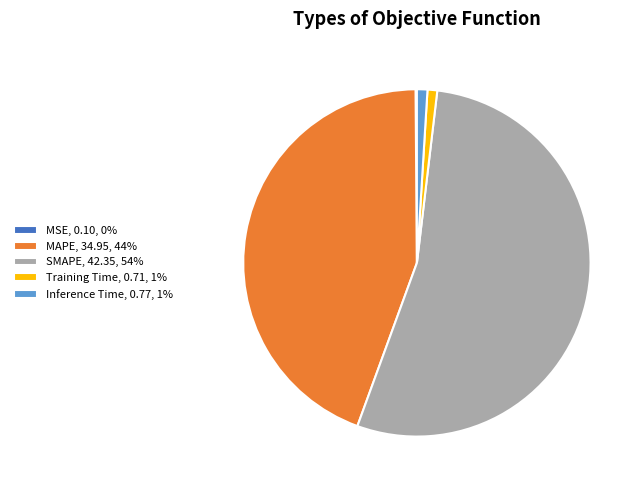

Which has a higher value, Training Time, 0.71, 1% or MAPE, 34.95, 44%?

MAPE, 34.95, 44%